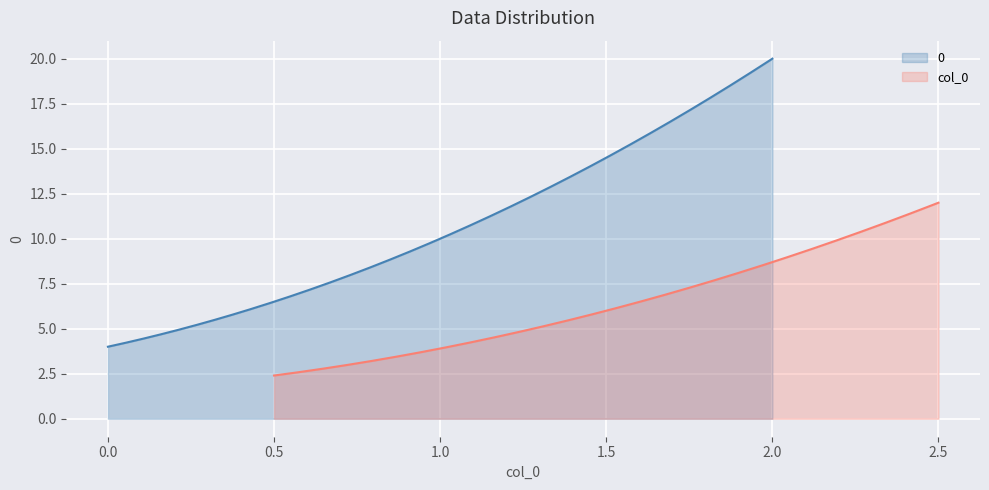

Does the chart display data point markers on the line(s)?

No